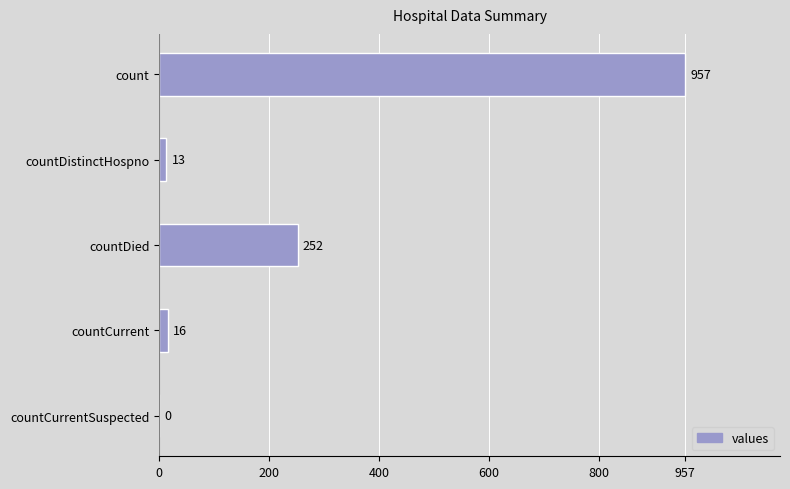

What is the greatest value displayed?

957